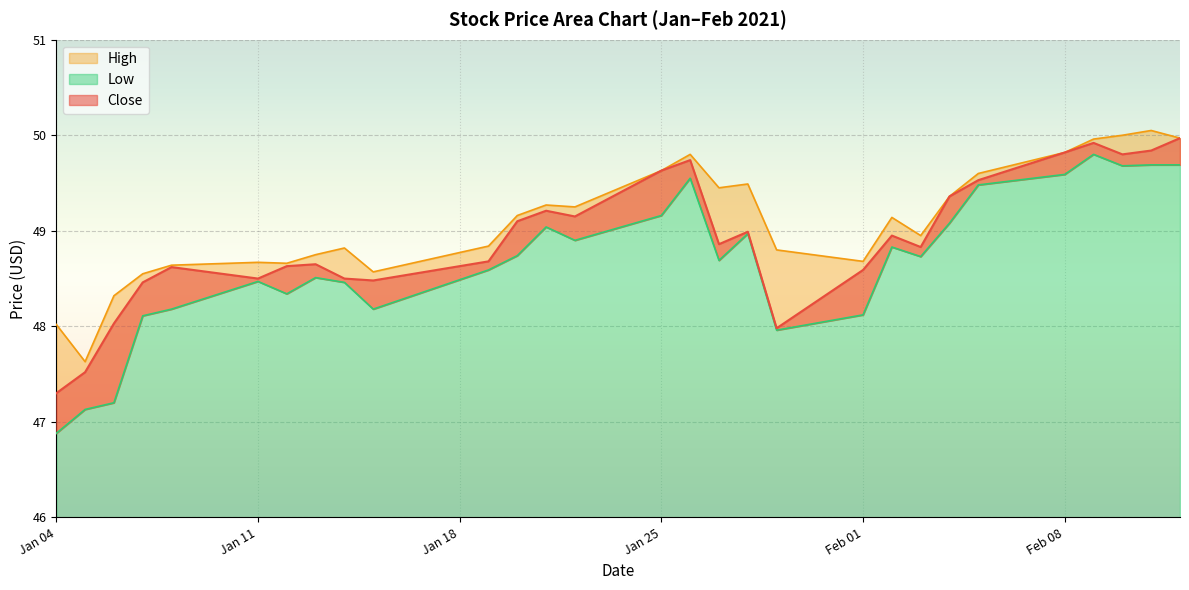

At which category is the sum across all series the highest?

2021-02-09